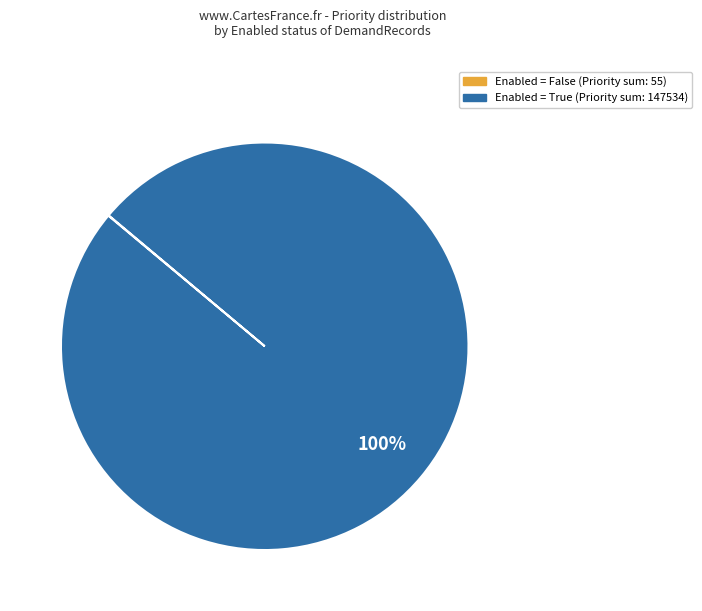

To the nearest percent, what is the average slice percentage?

50%